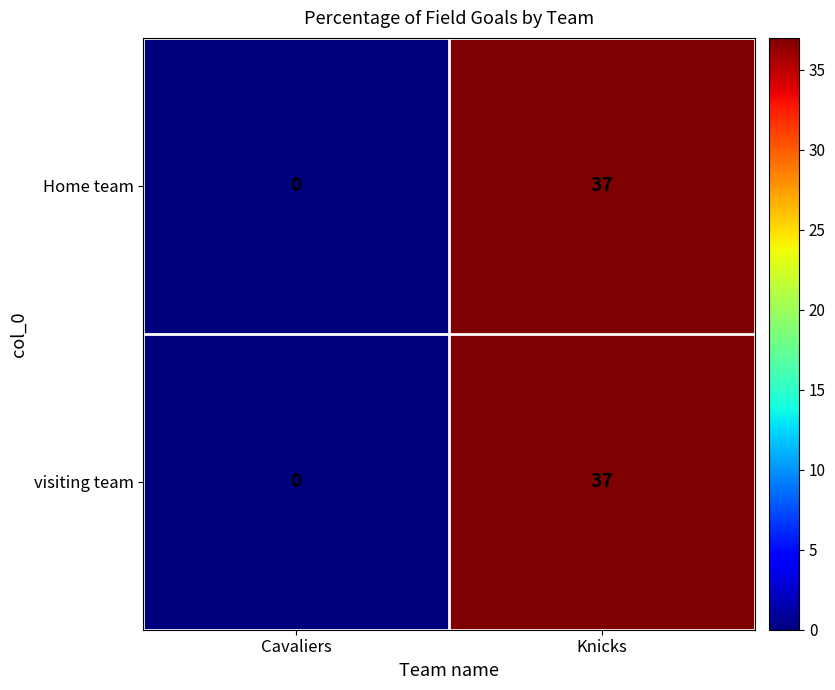

What is the sum of the Home team values at Knicks and Cavaliers?

37